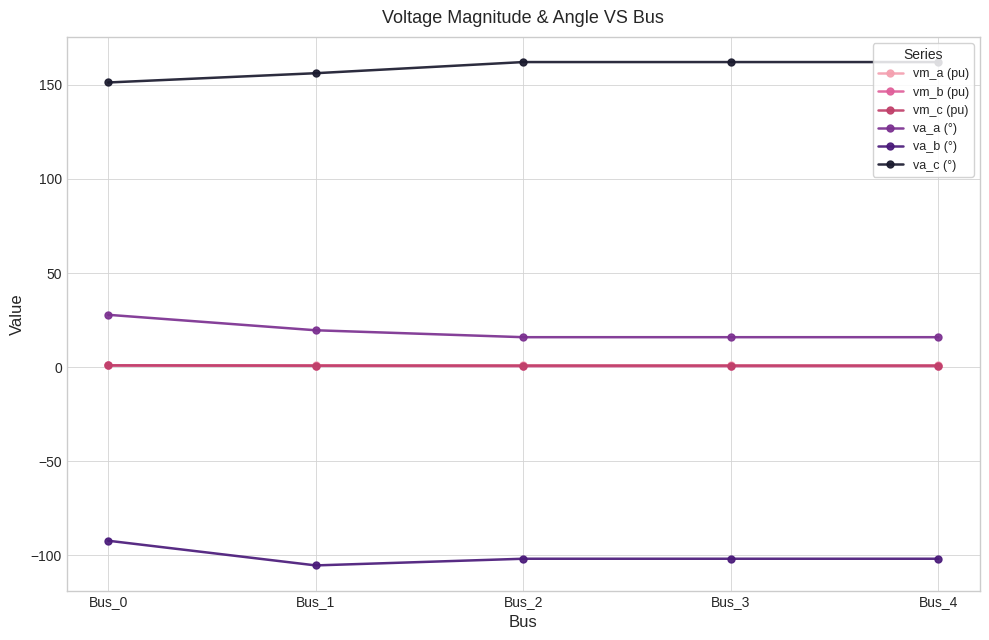

True or false: vm_c (pu) and va_c (°) cross at least once.

False